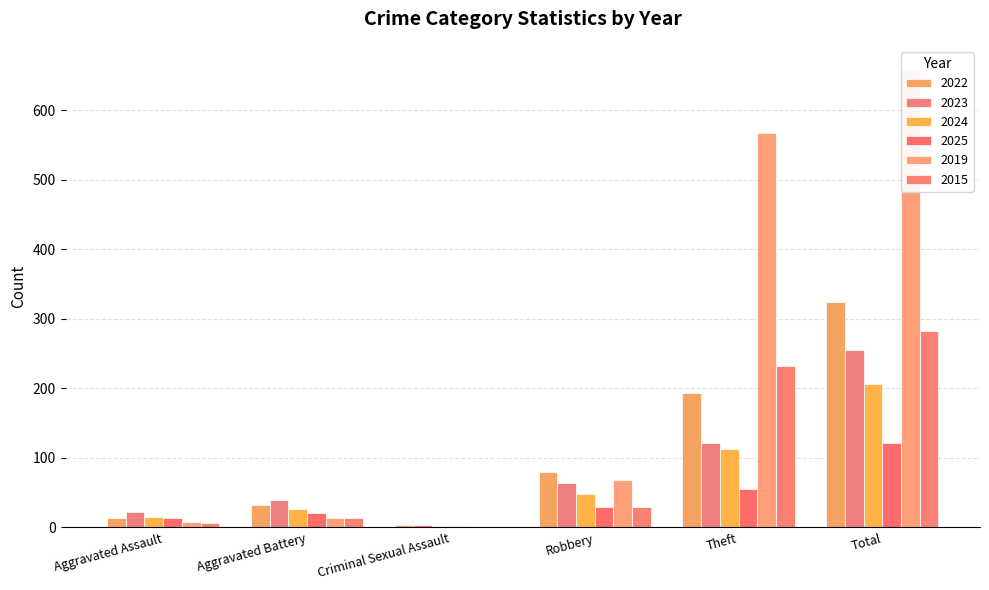

At Robbery, list the series in order from smallest to largest.

2025, 2015, 2024, 2023, 2019, 2022